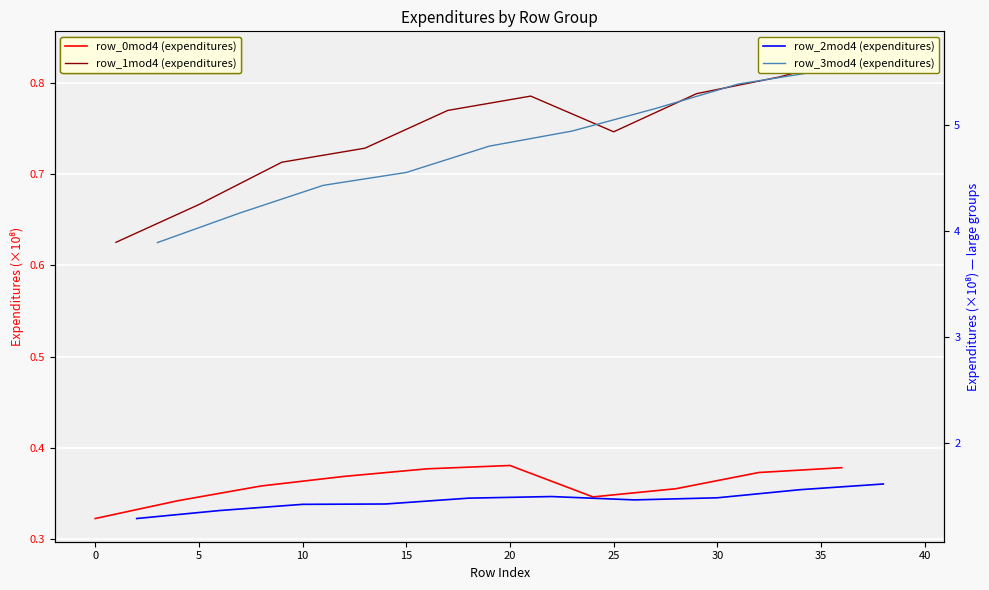

Which has a higher value, 15 or 25?

15